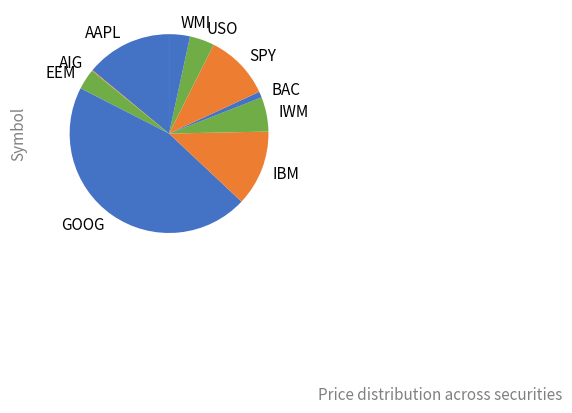

Combined, do IWM and EEM account for over 50%?

No